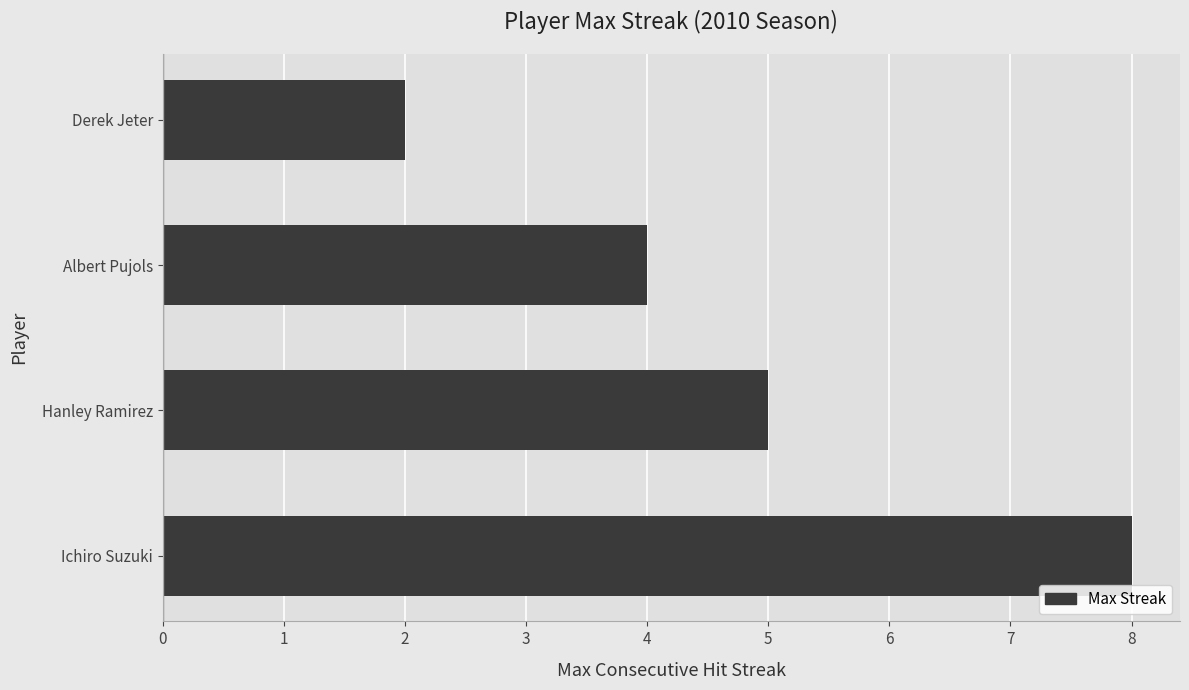

What is the average value?

5